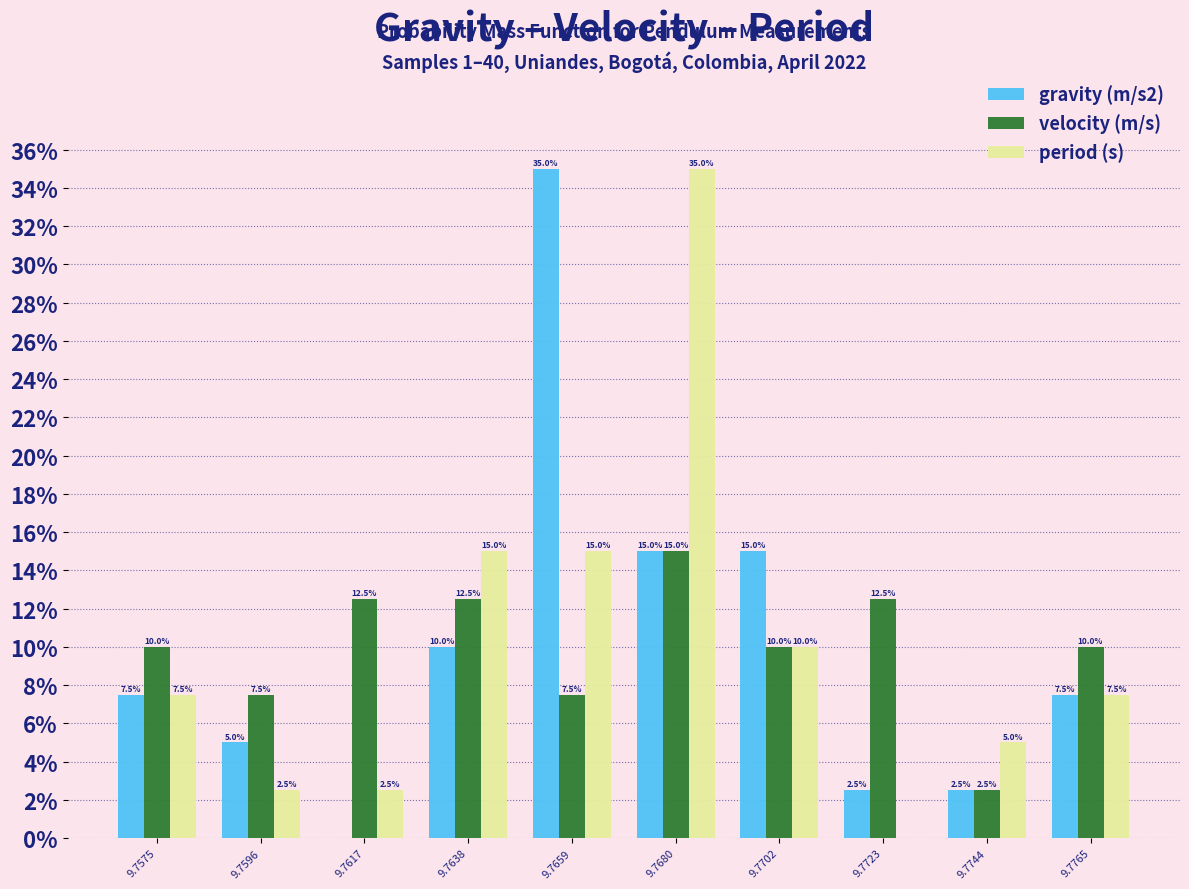

Reading left to right, extract all data points from this chart.

gravity (m/s2): 9.7575=7.5	9.7596=5.0	9.7617=0.0	9.7638=10.0	9.7659=35.0	9.7680=15.0	9.7702=15.0	9.7723=2.5	9.7744=2.5	9.7765=7.5
velocity (m/s): 9.7575=10.0	9.7596=7.5	9.7617=12.5	9.7638=12.5	9.7659=7.5	9.7680=15.0	9.7702=10.0	9.7723=12.5	9.7744=2.5	9.7765=10.0
period (s): 9.7575=7.5	9.7596=2.5	9.7617=2.5	9.7638=15.0	9.7659=15.0	9.7680=35.0	9.7702=10.0	9.7723=0.0	9.7744=5.0	9.7765=7.5